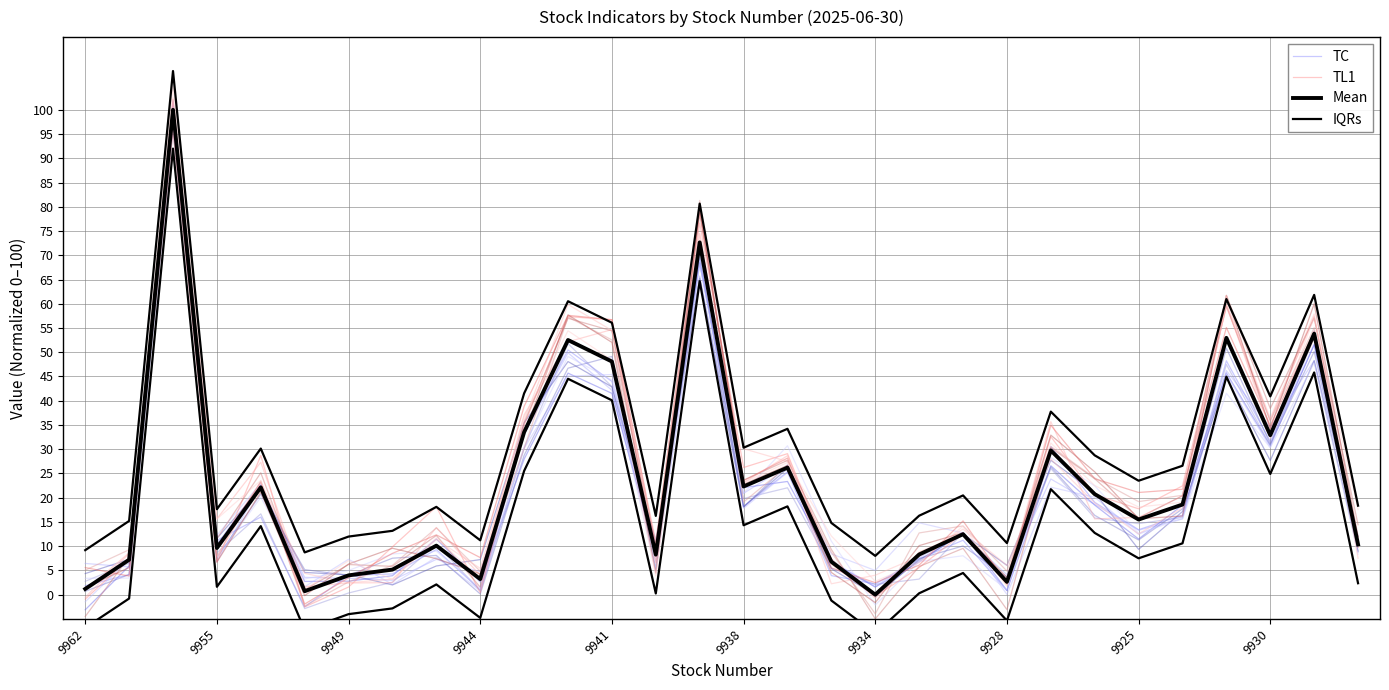

What is the minimum value shown in the chart?

-2.5